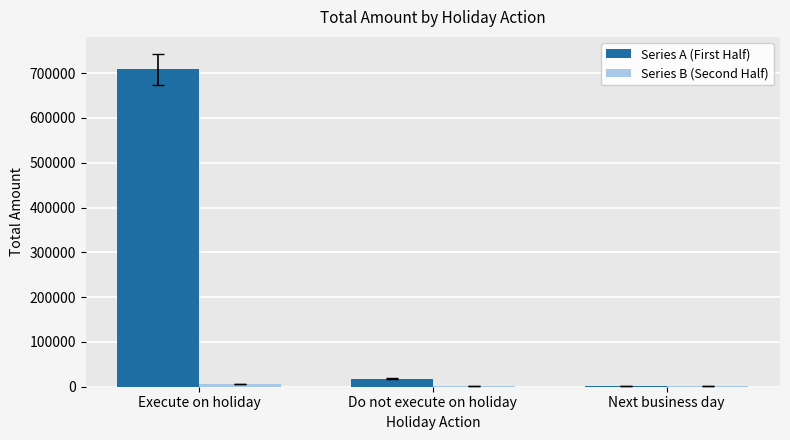

The Series A (First Half) series shows 17800 at Do not execute on holiday. True or false?

True